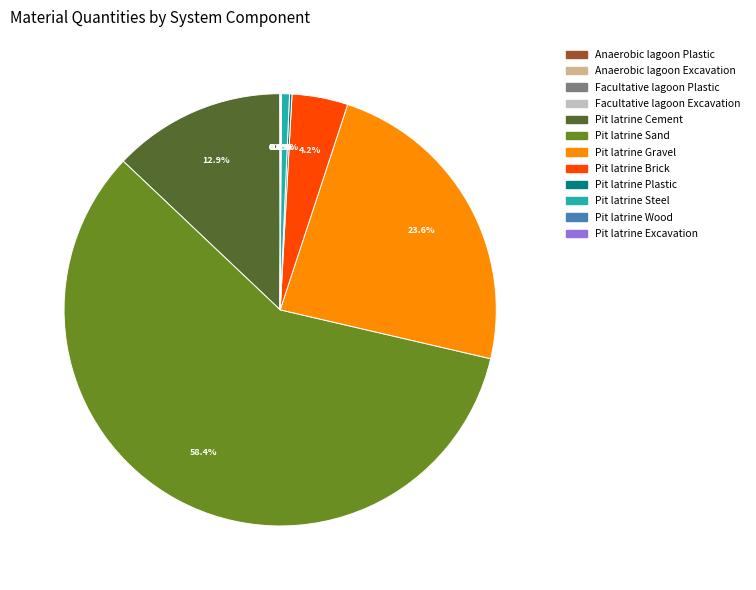

Is the sum of Pit latrine Cement and Pit latrine Brick greater than half?

No